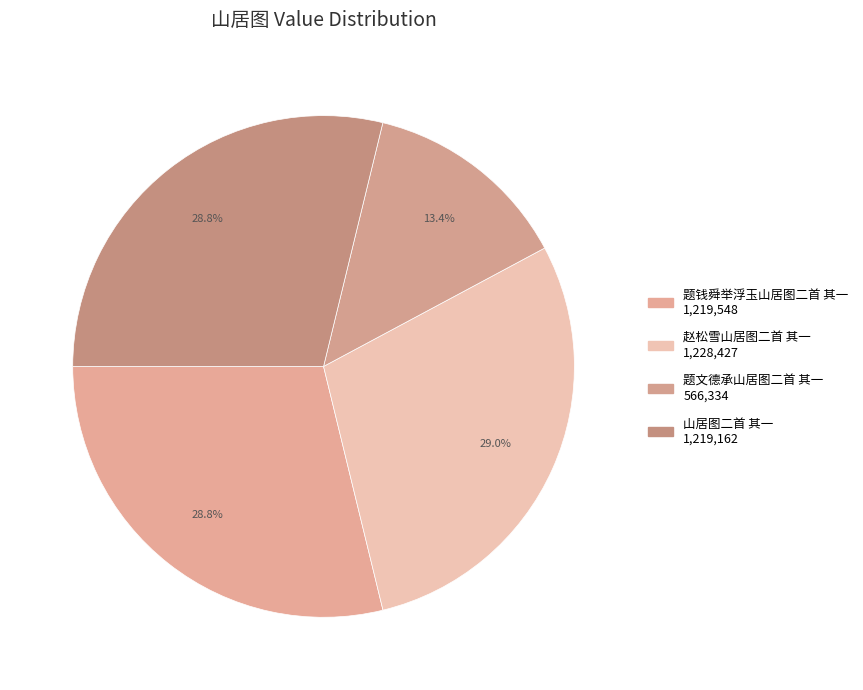

Does 赵松雪山居图二首 其一 account for over 50% of the chart?

No